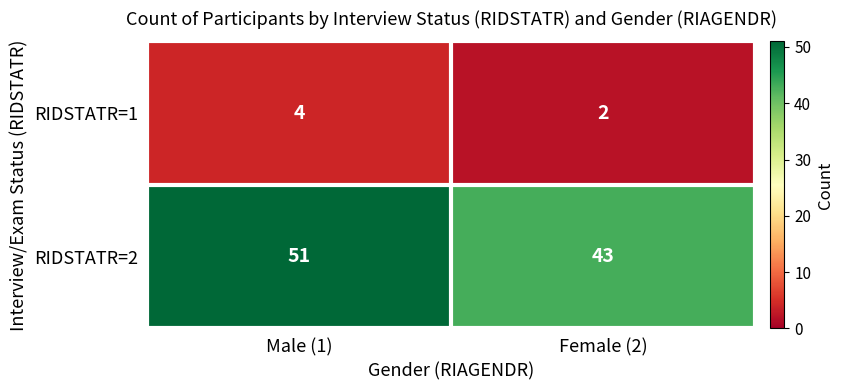

What is the spread (max minus min) of values at Female (2)?

41